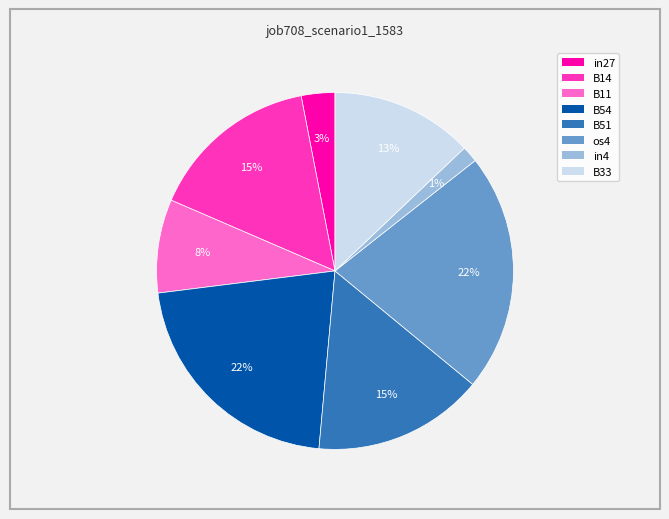

Which category has the smallest portion of the pie?

in4